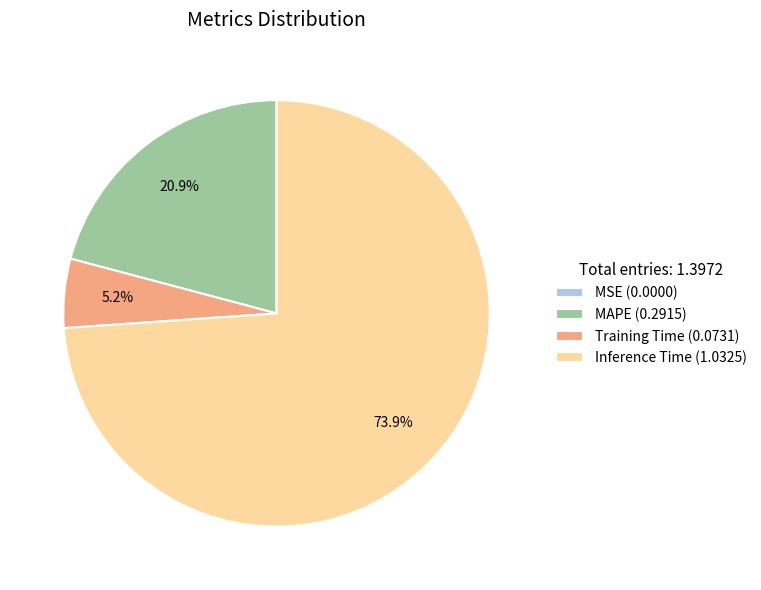

Which category accounts for the majority?

Inference Time